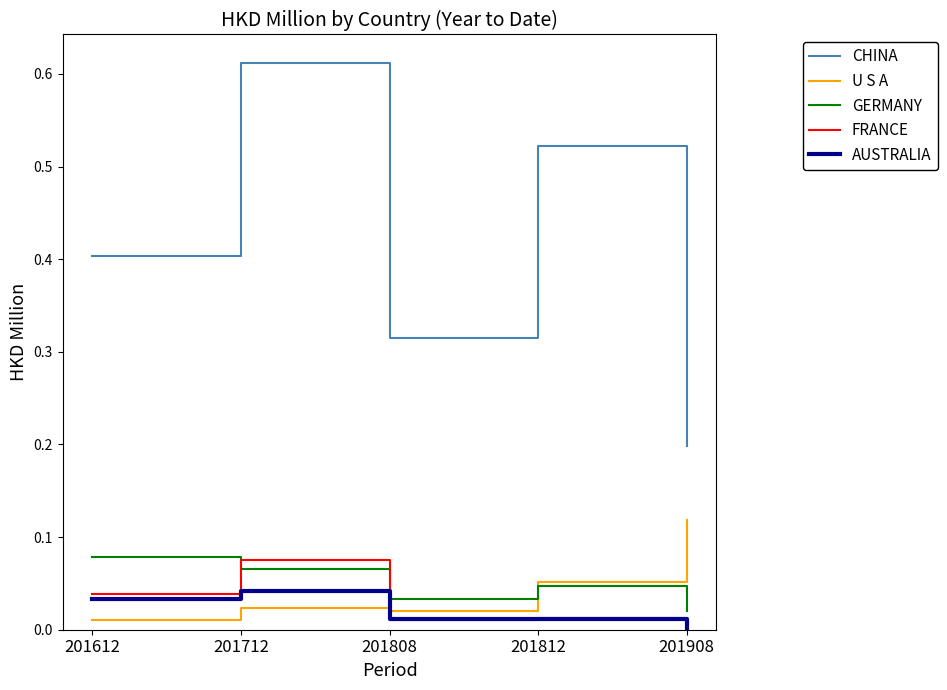

Which category has the highest value across all series?

201712